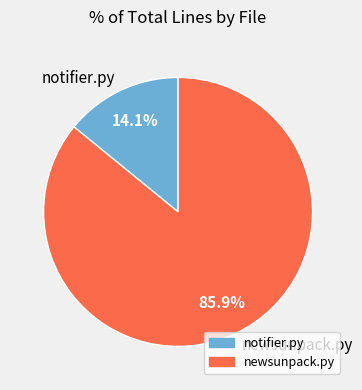

True or false: notifier.py accounts for 19% of the total.

False